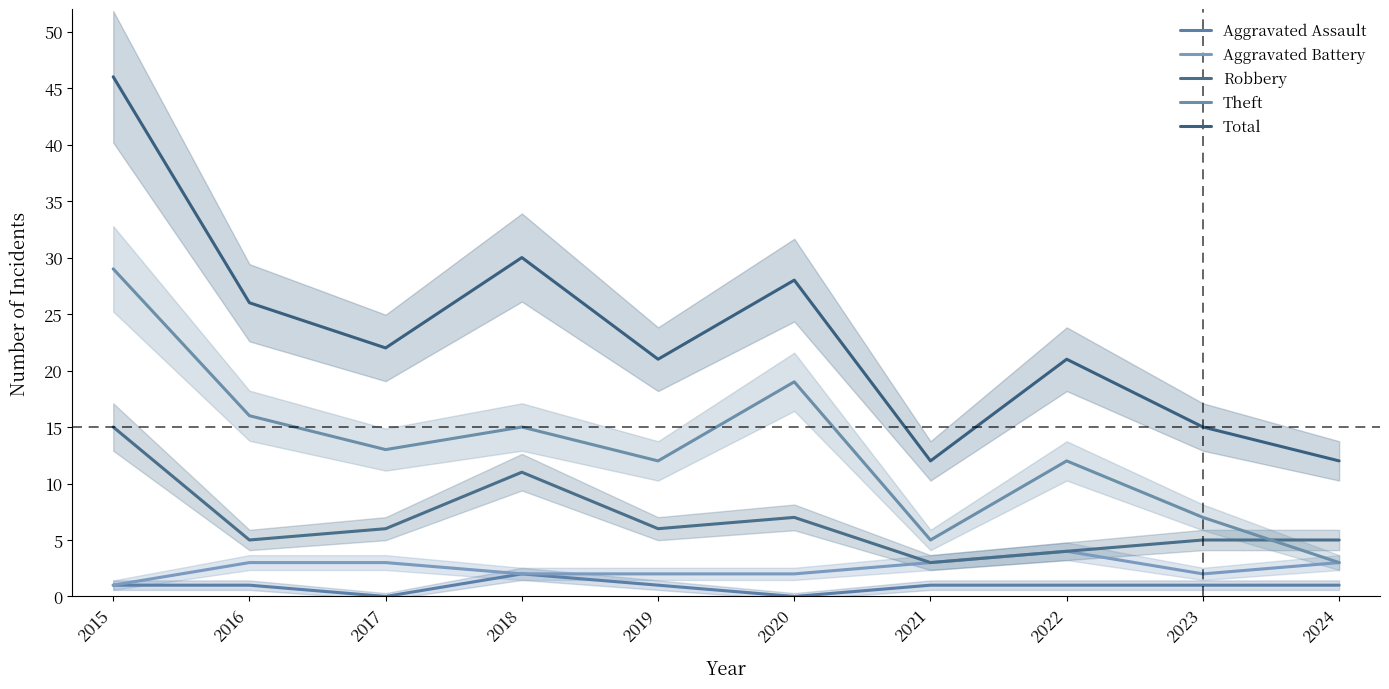

Rank the series at 2018 from lowest to highest value.

Aggravated Assault, Aggravated Battery, Robbery, Theft, Total